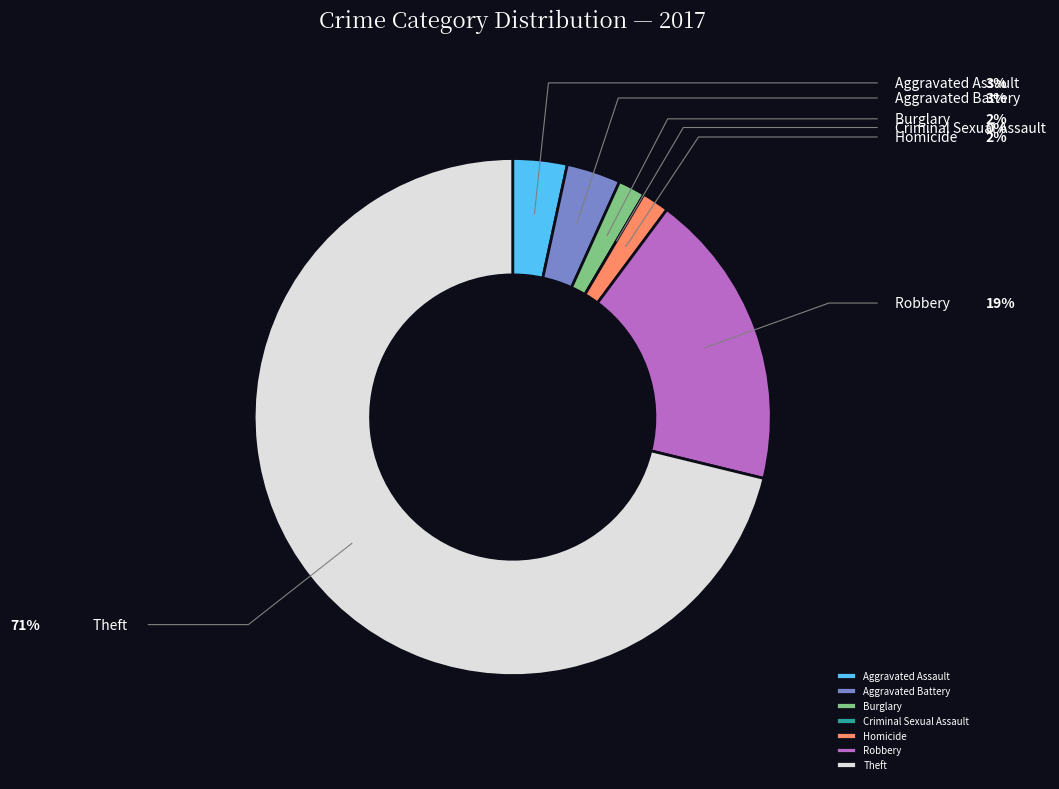

To the nearest percent, what is the difference between the largest and smallest slice percentages?

71%